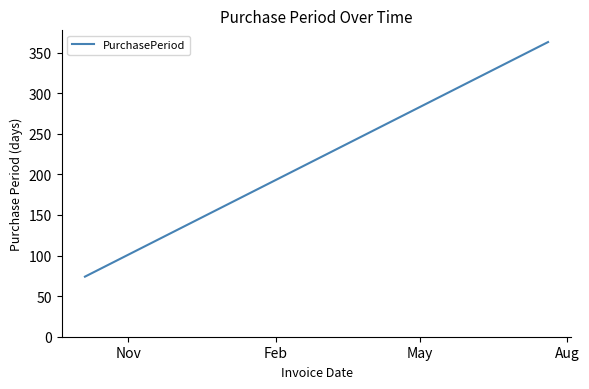

True or false: there are more than 0 points higher than both neighbors.

False